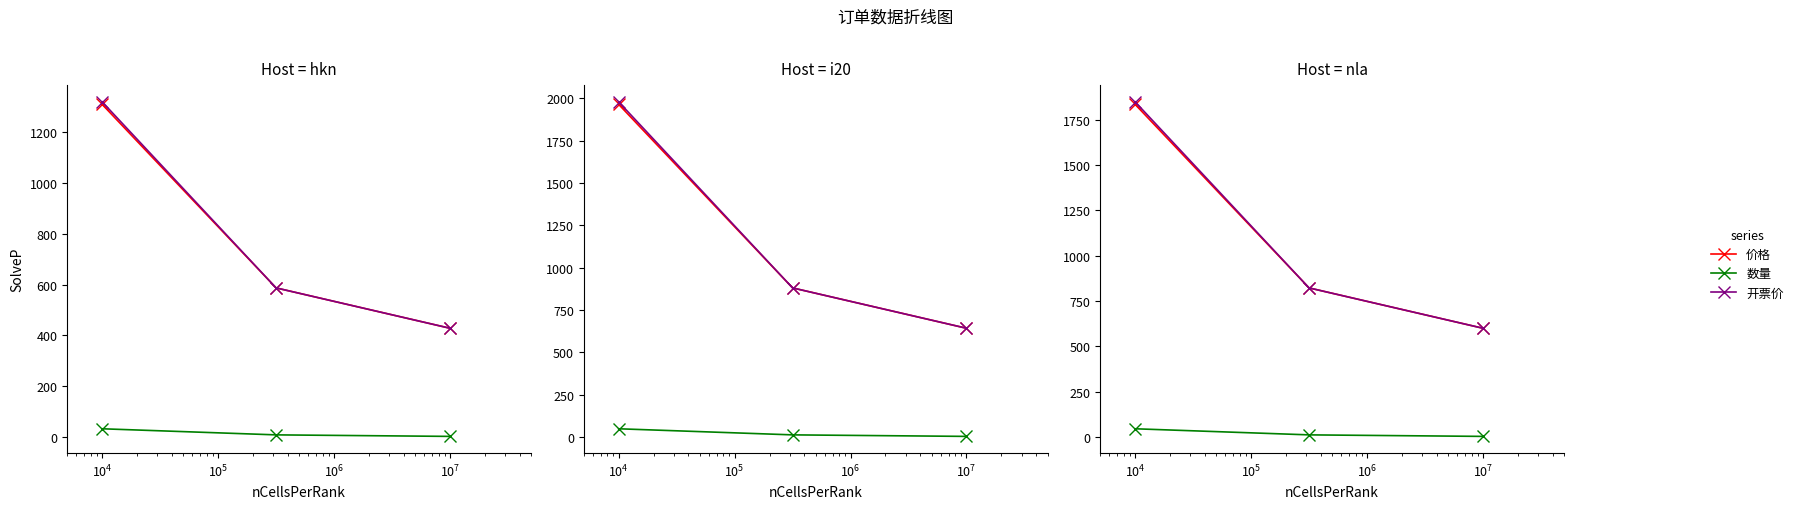

Is it true that 数量 equals 3.9 at $\mathdefault{10^{3}}$?

False